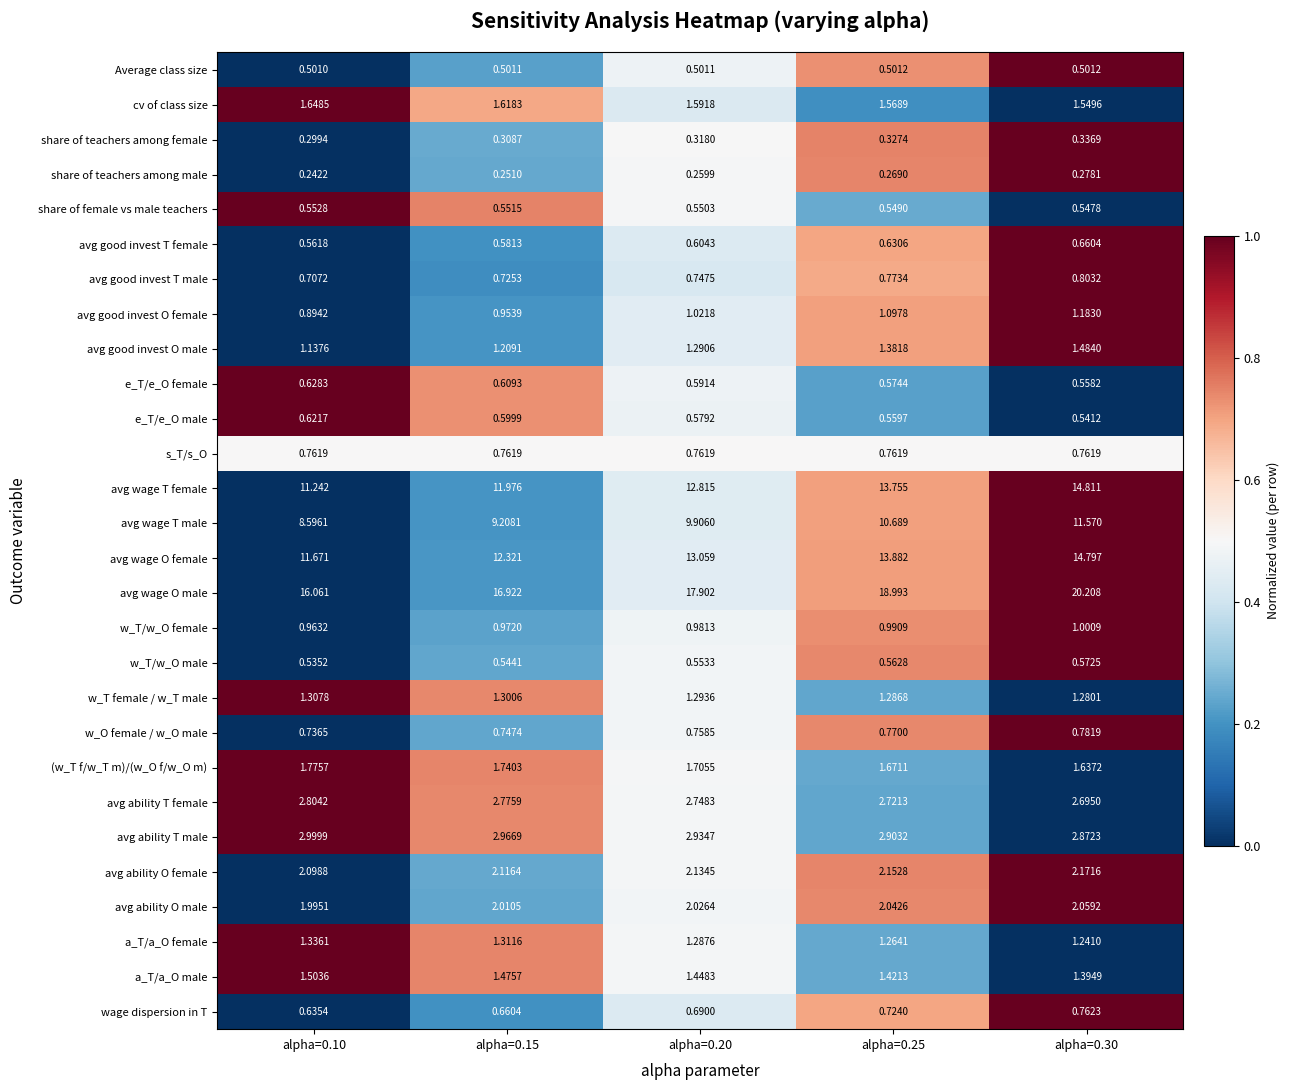

Which series has the largest range (max minus min)?

avg wage O male